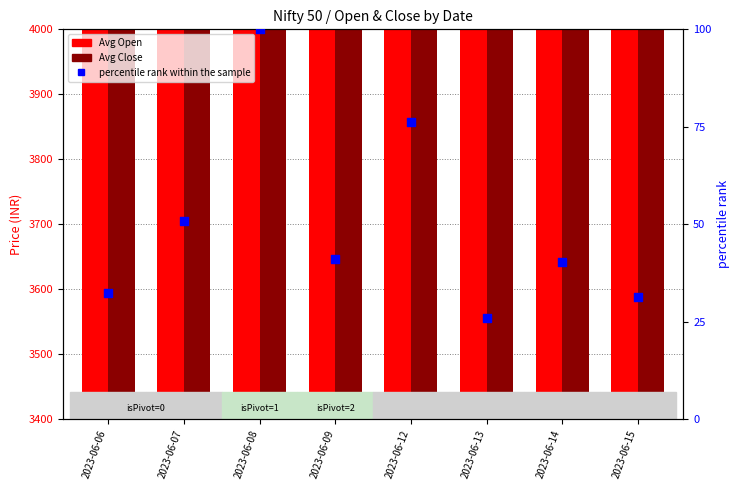

Which series reaches the maximum Y coordinate?

Avg Close